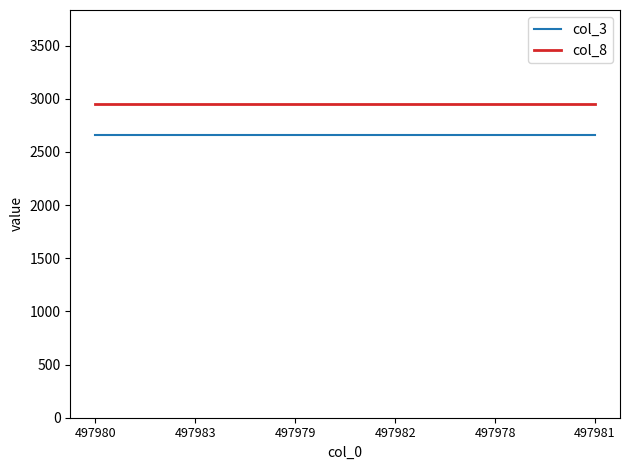

How many lines are shown in the chart?

2